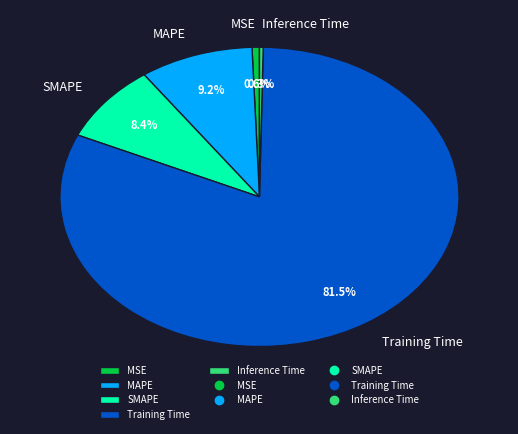

To the nearest percent, what is the average slice percentage?

20%